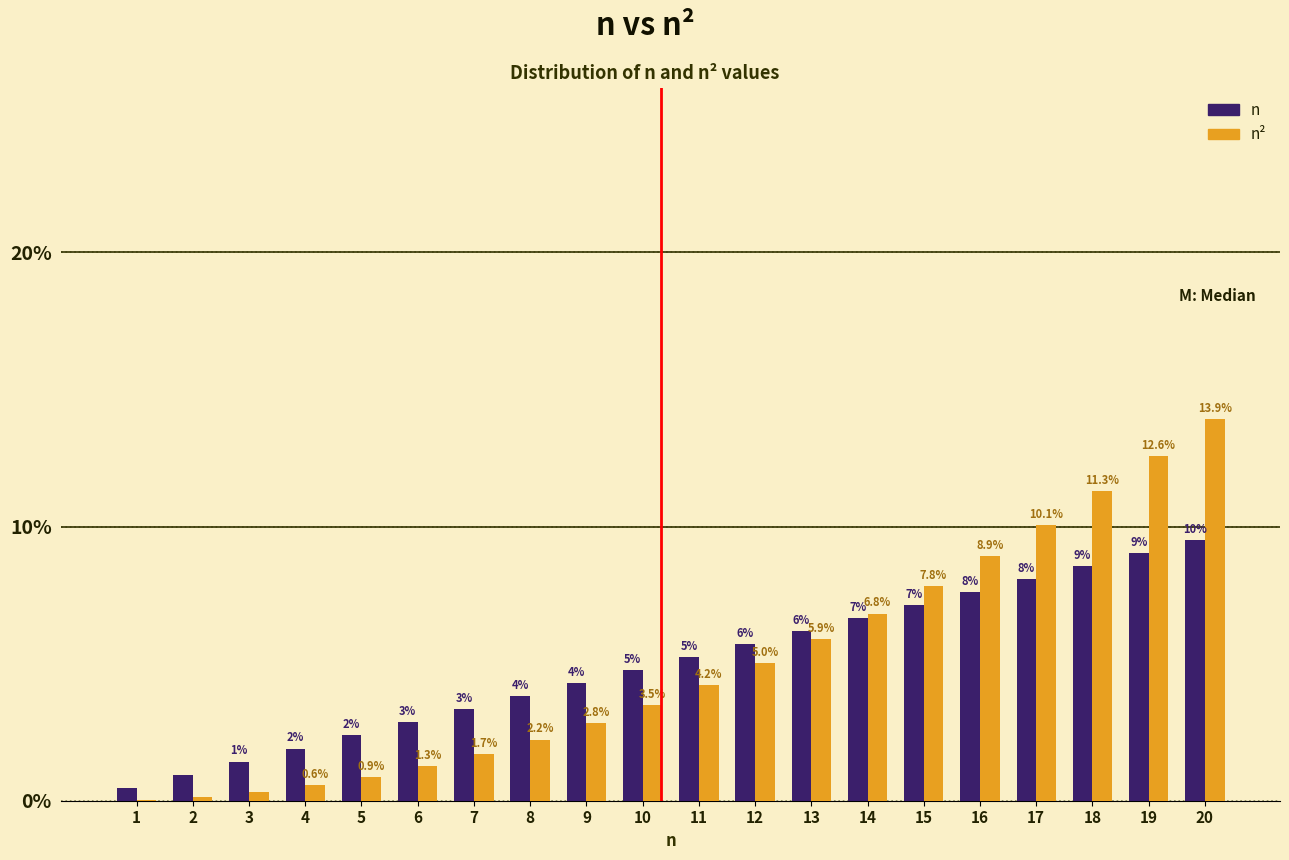

Which series changed the most between 6 and 18?

n²